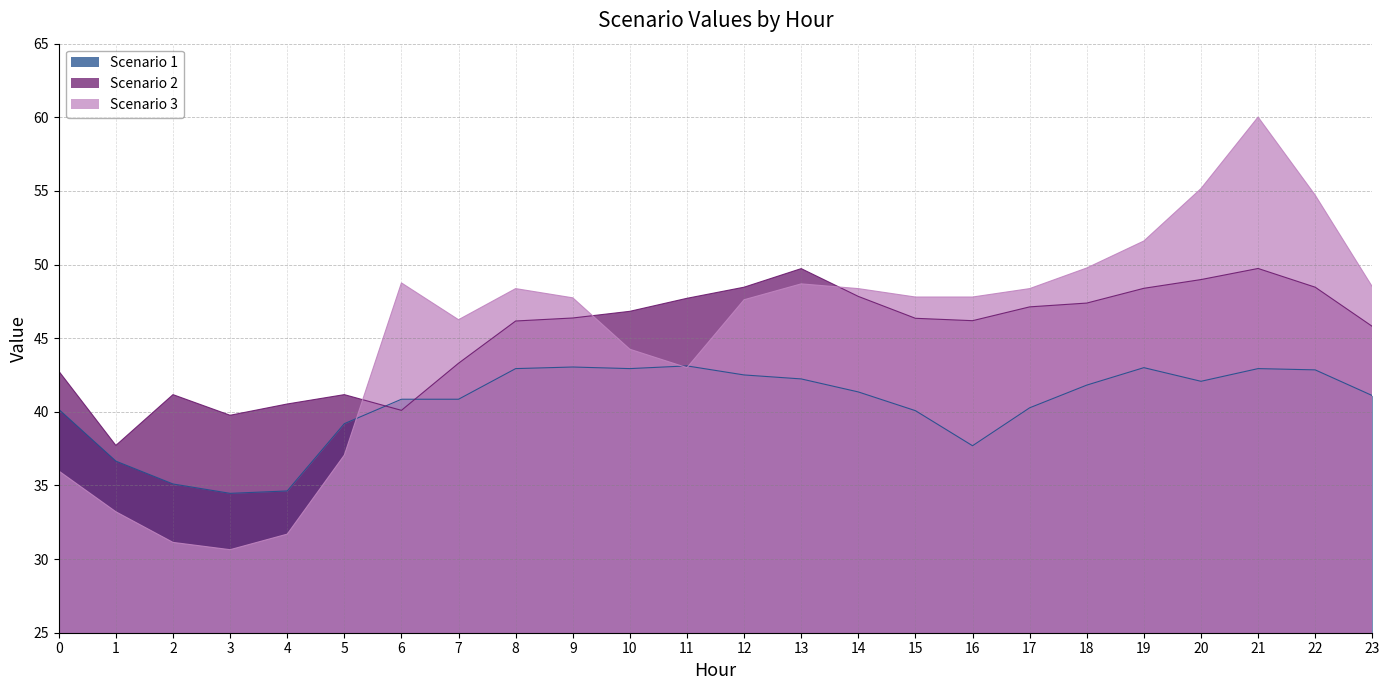

True or false: Scenario 2 has more than 1 interior local peaks.

True